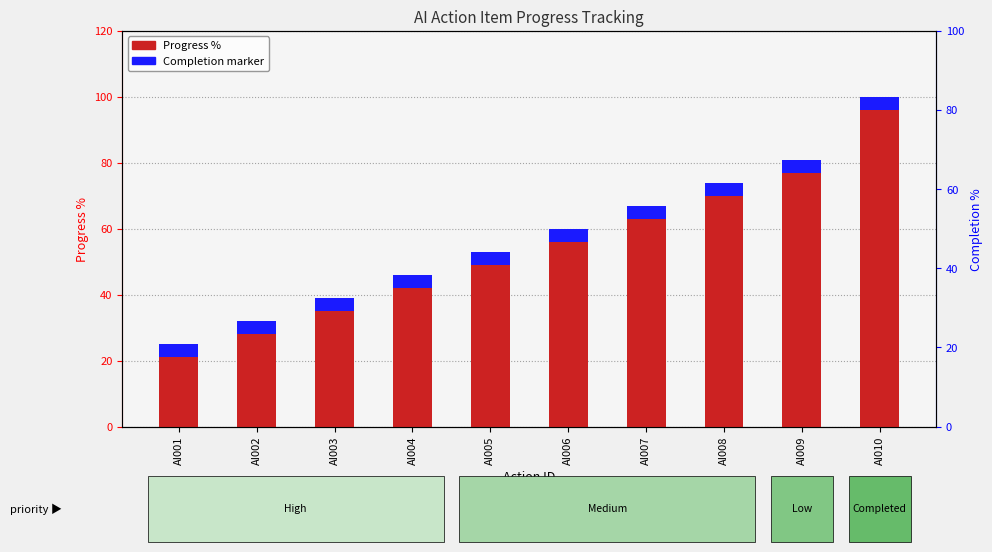

What is the difference between the second highest and minimum values?

56